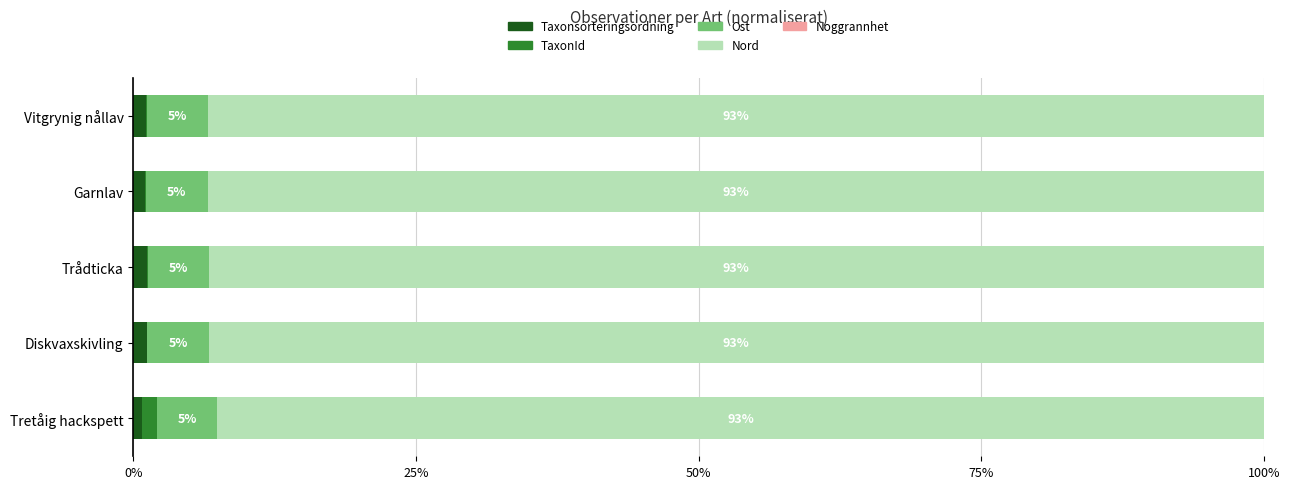

How many series are shown in this chart?

5